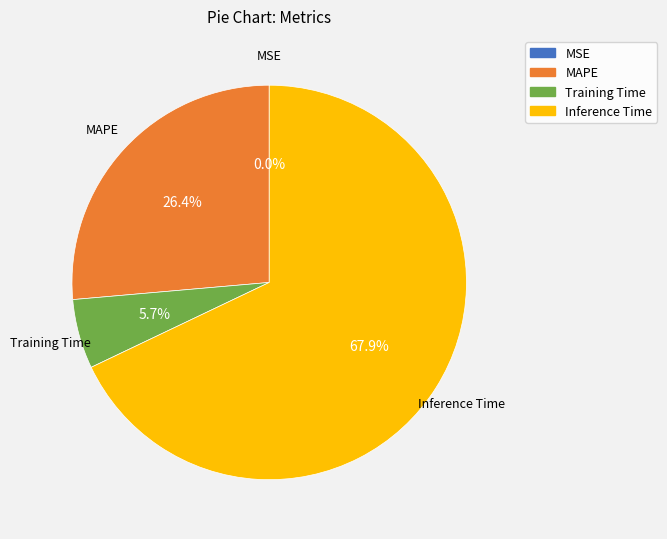

Does Inference Time account for over 50% of the chart?

Yes